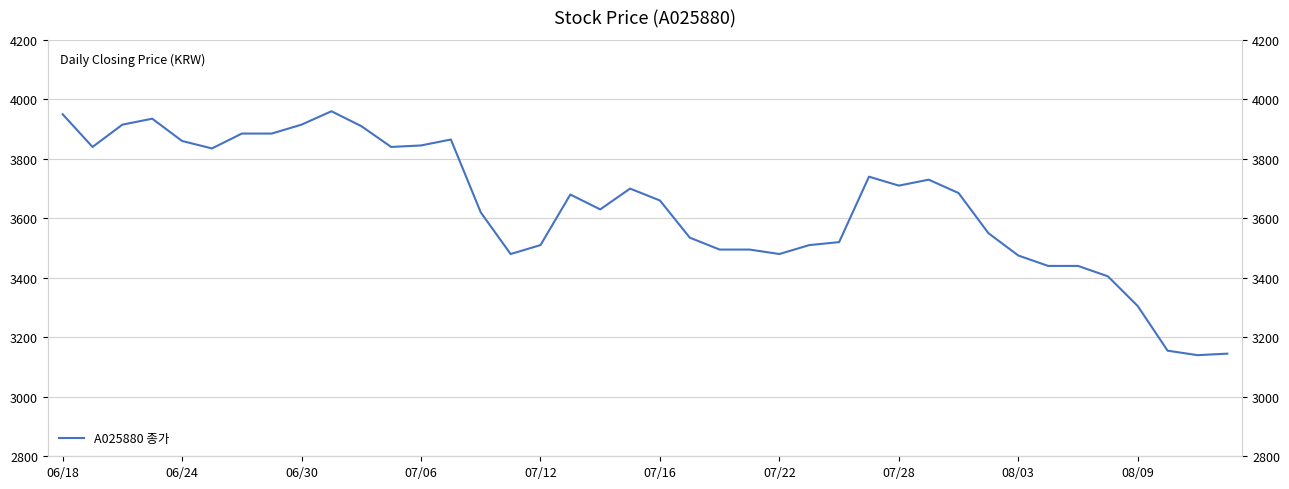

What position from the right is 31?

9